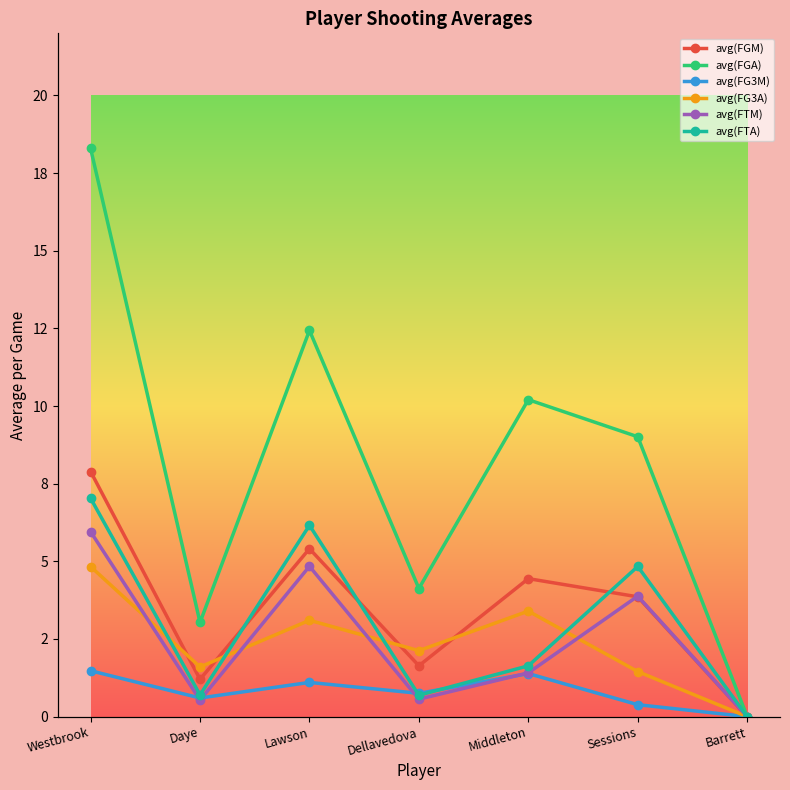

At which category is the sum across all series the highest?

Westbrook